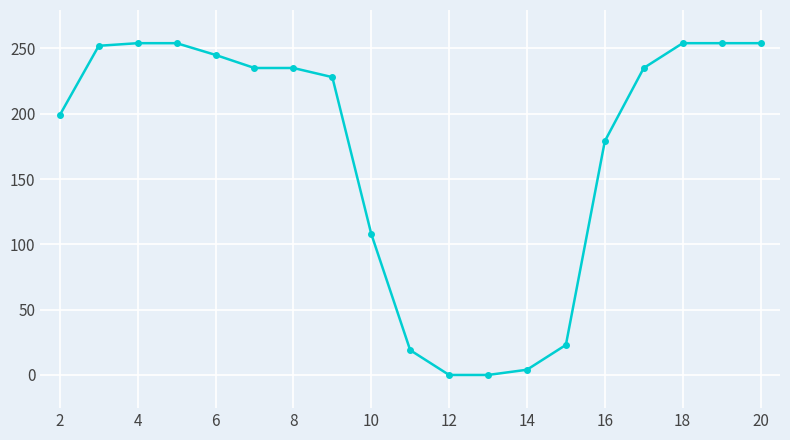

What is the difference between the maximum and minimum values?

254